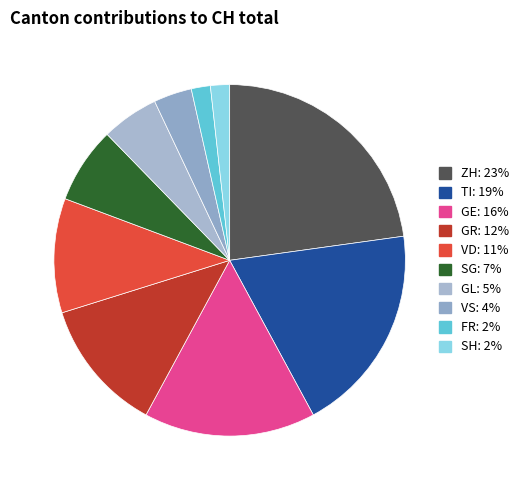

How many slices are in this pie chart?

10